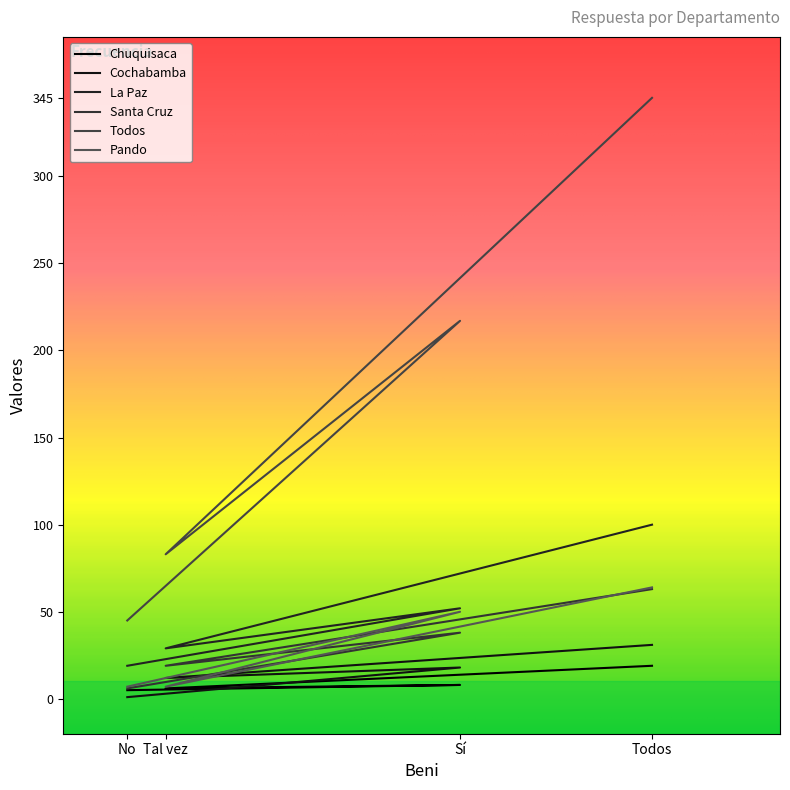

Where do Chuquisaca and Cochabamba first cross each other?

No and Sí